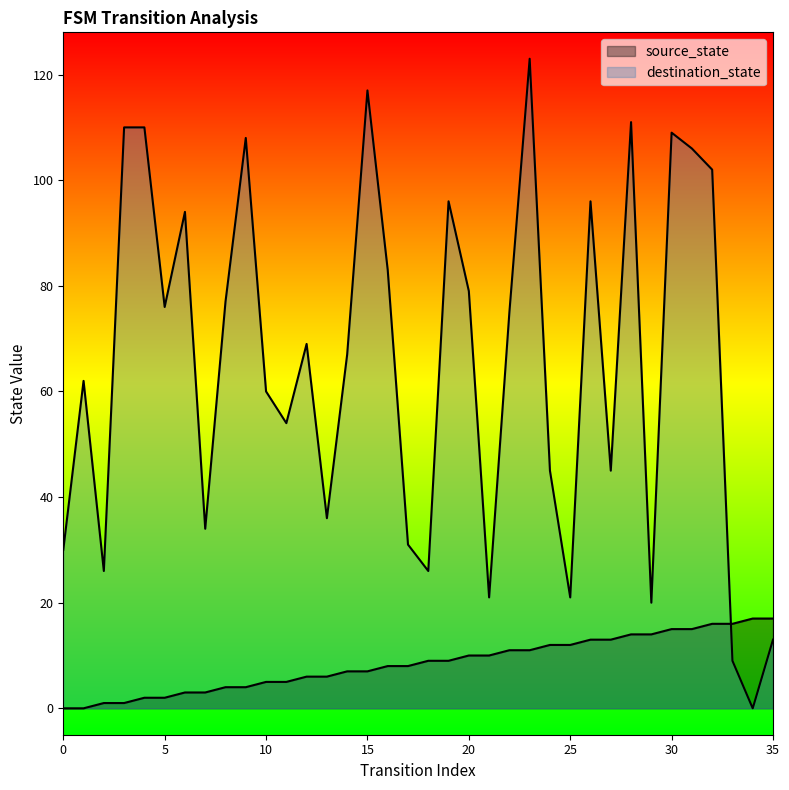

The source_state series shows 9 at 11. True or false?

False